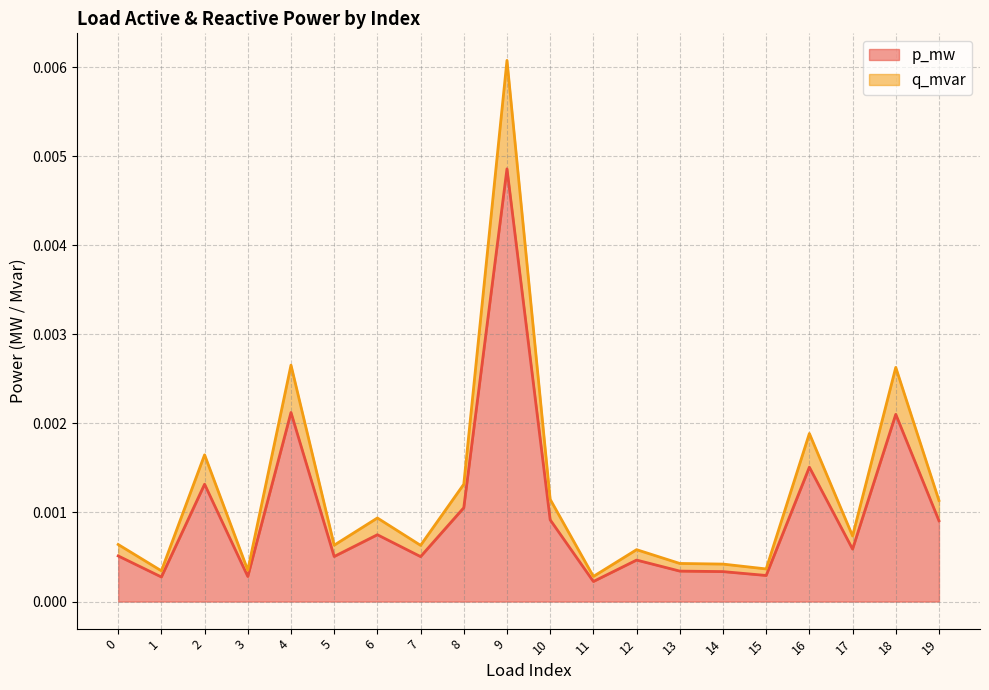

True or false: q_mvar has more than 2 points higher than both neighbors.

True